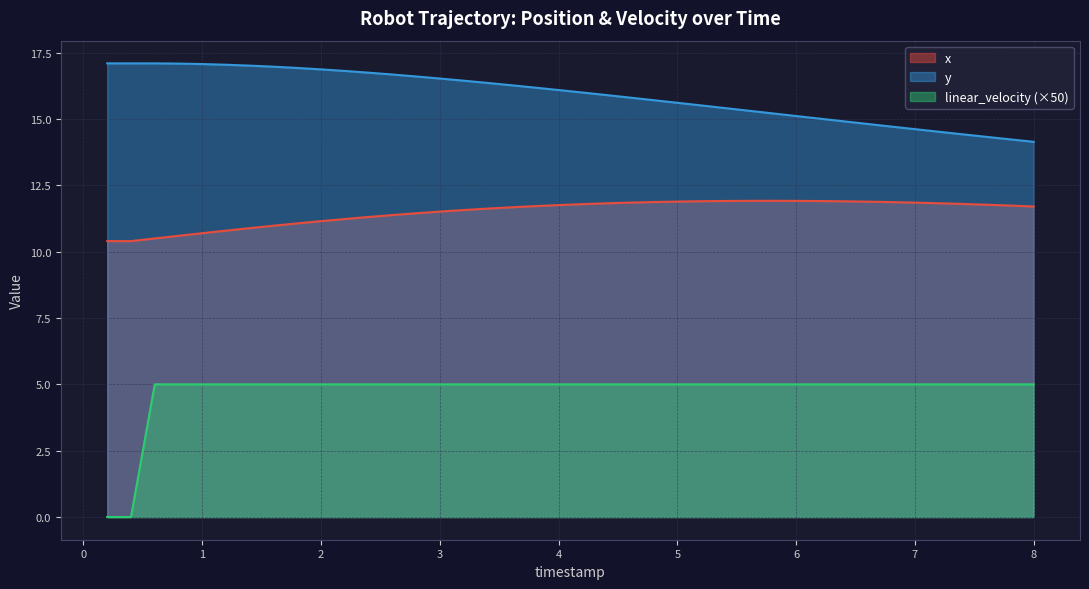

What is the label of the 36th point from the right?

1.0